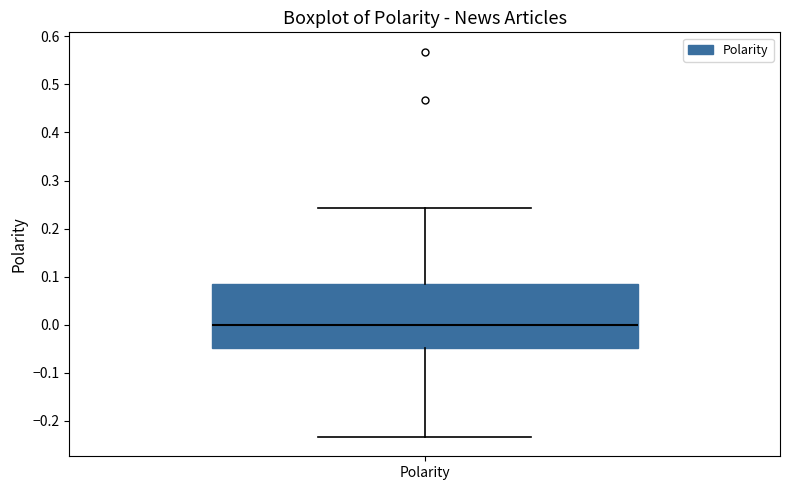

Transcribe this box plot: give where the median line is, the range the box spans, and where the two whiskers end, as read against the y-axis. The values are not printed on the chart, so give them approximately, as read against the axis.

median 0.00, box -0.05 to 0.09, whiskers -0.23 to 0.24